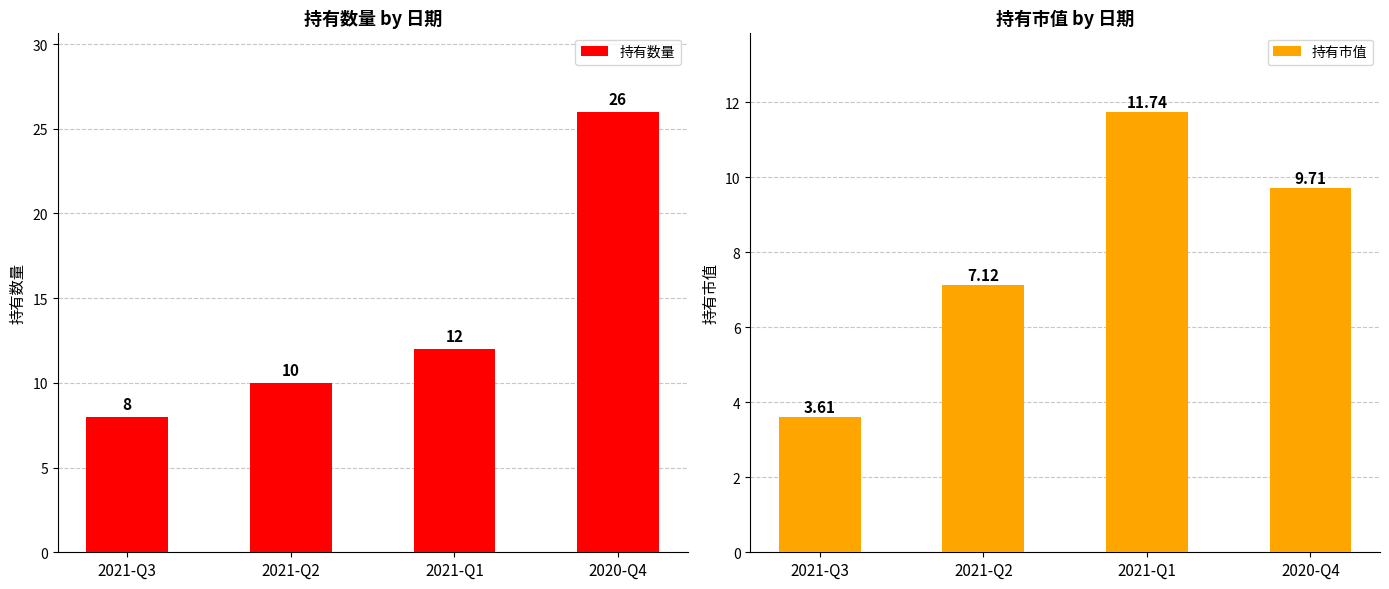

What is the total value across all series at 2021-Q2?

17.1